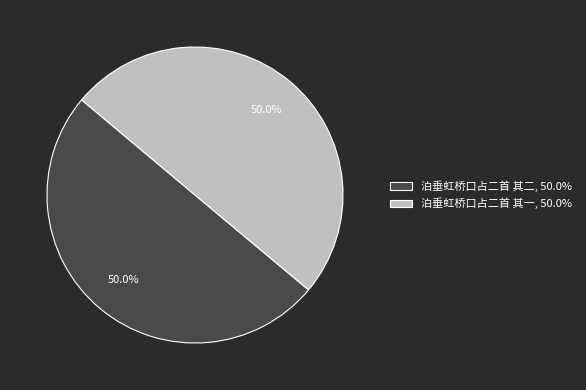

Approximately how many times larger is the value at 泊垂虹桥口占二首 其二 compared to 泊垂虹桥口占二首 其一?

1.0